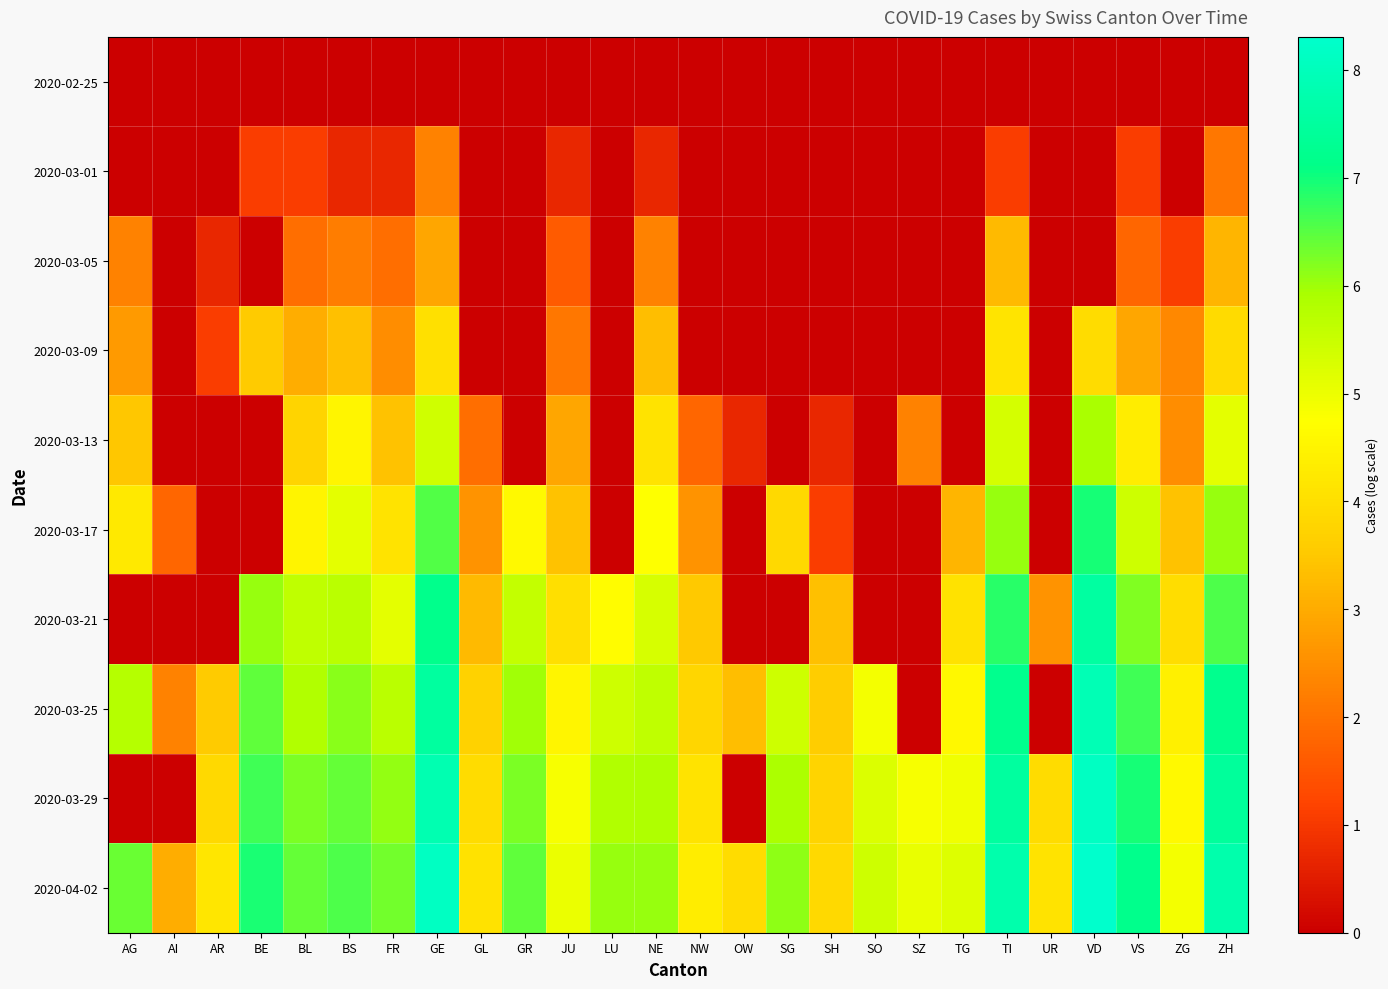

Between TI and AI, which is larger?

TI